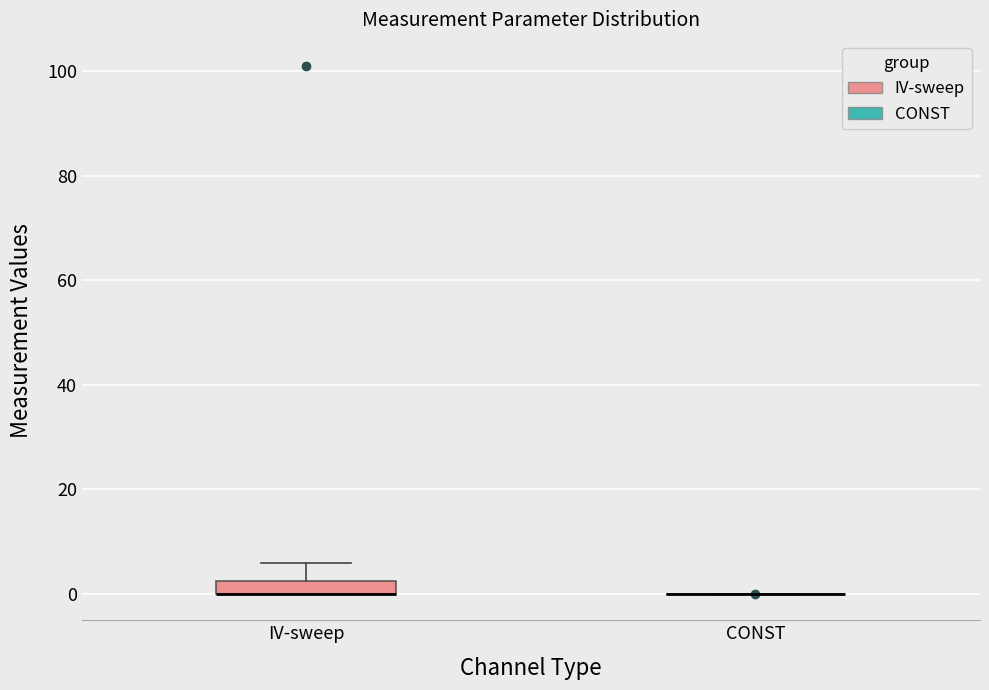

Which box is the tallest, from its lower edge to its upper edge?

IV-sweep